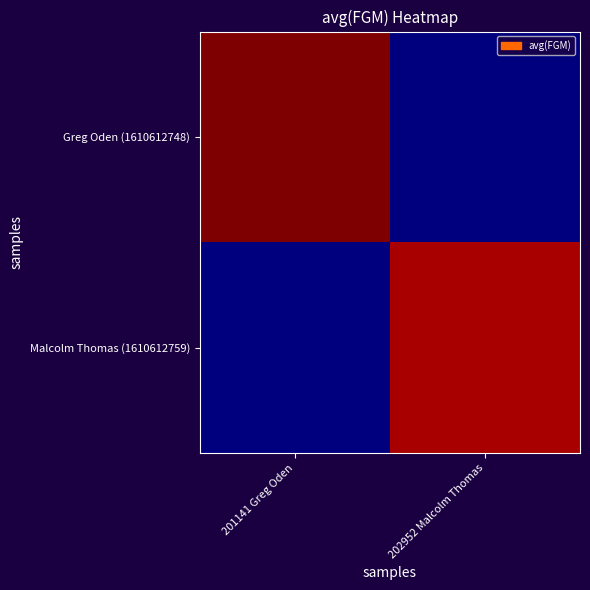

At which category is the sum across all series the highest?

201141 Greg Oden